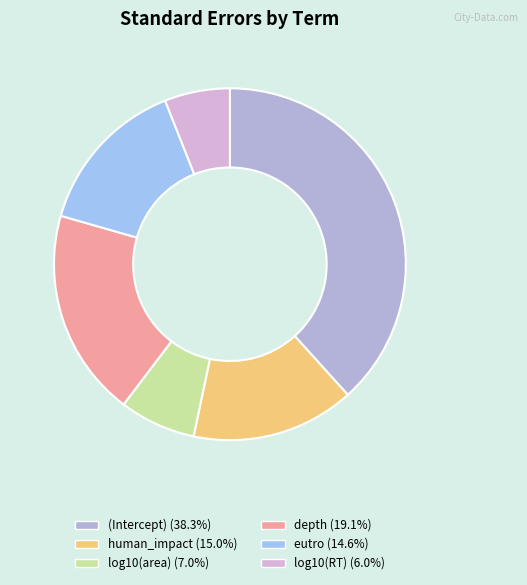

Does log10(area) account for over 50% of the chart?

No